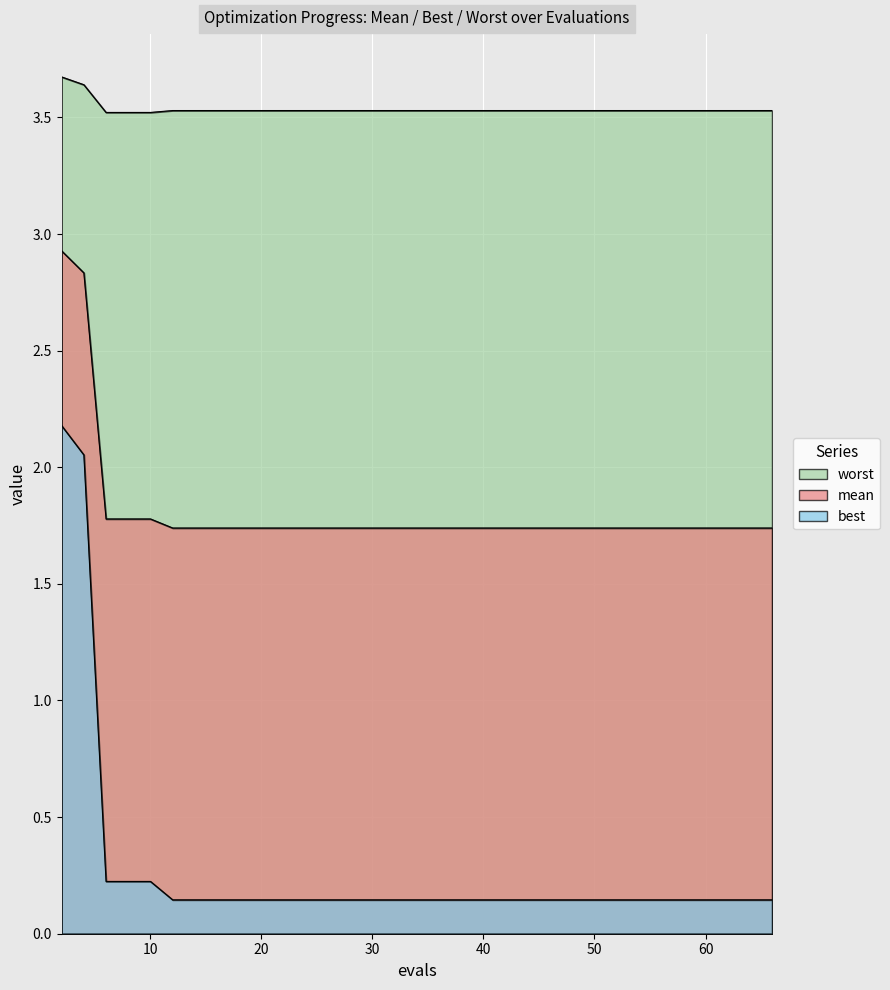

At which category does the chart reach its minimum across all series?

12